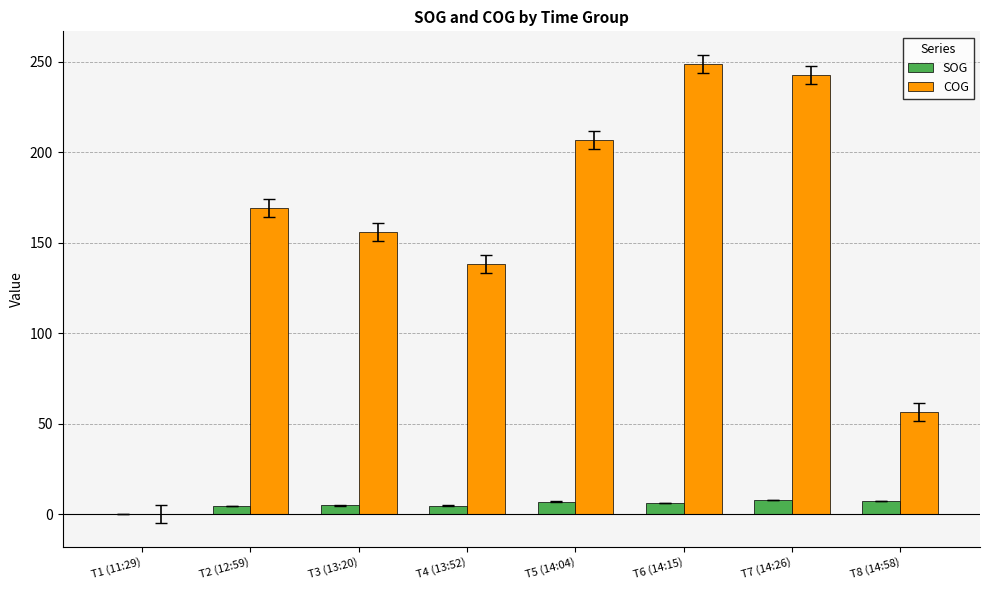

Is the value of SOG at T2 (12:59) greater than the value of COG at T4 (13:52)?

No